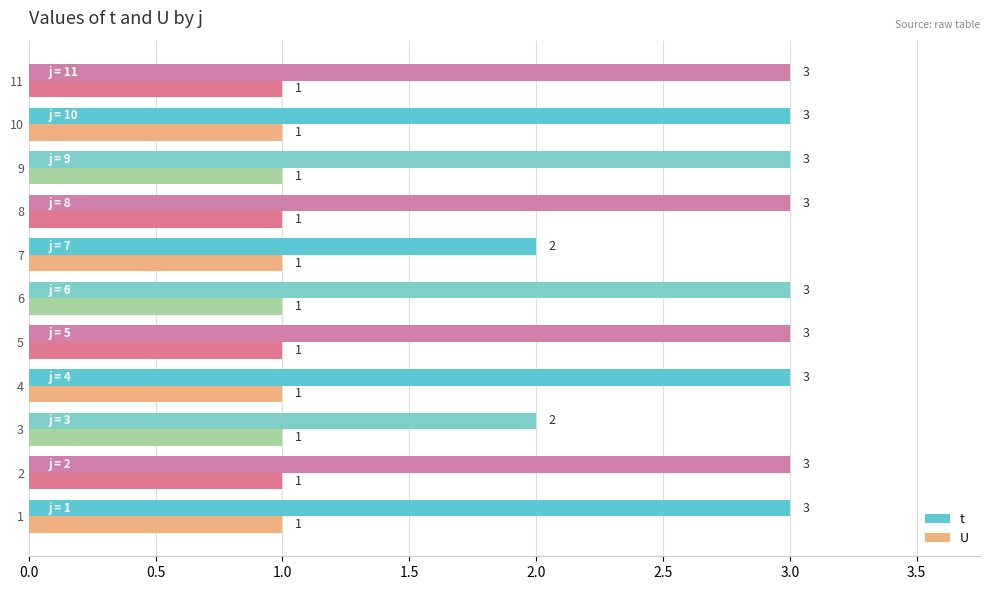

Which series has the widest spread of values?

t